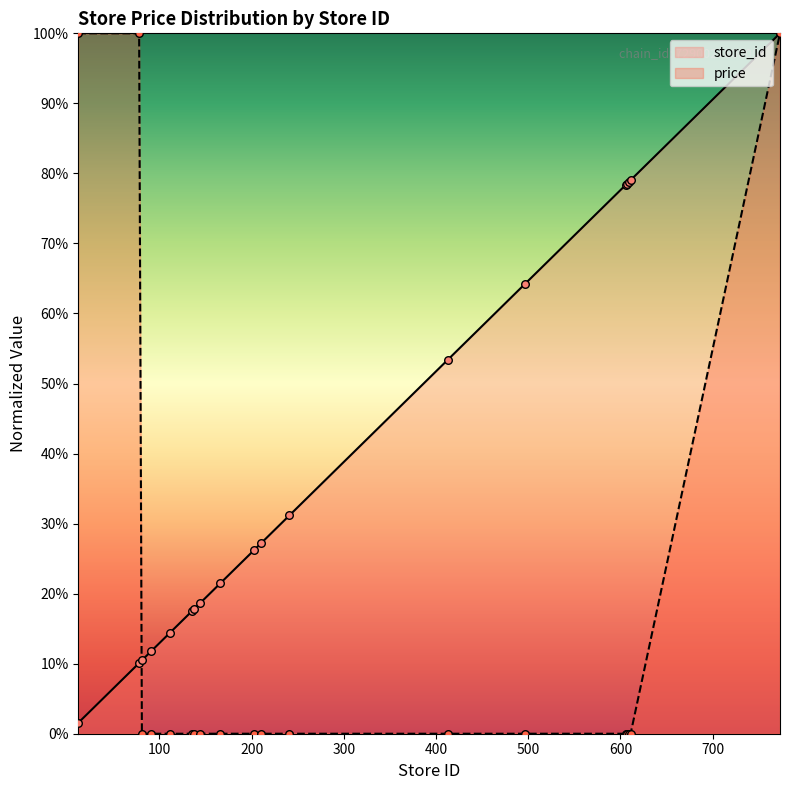

Which series reaches the minimum Y coordinate?

price